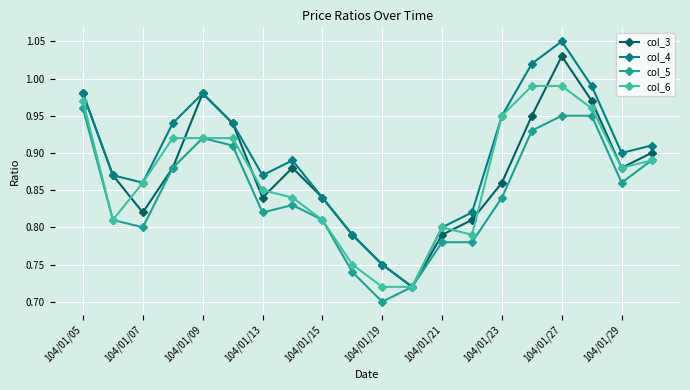

In col_4, how many points are higher than both neighbors (excluding endpoints)?

3